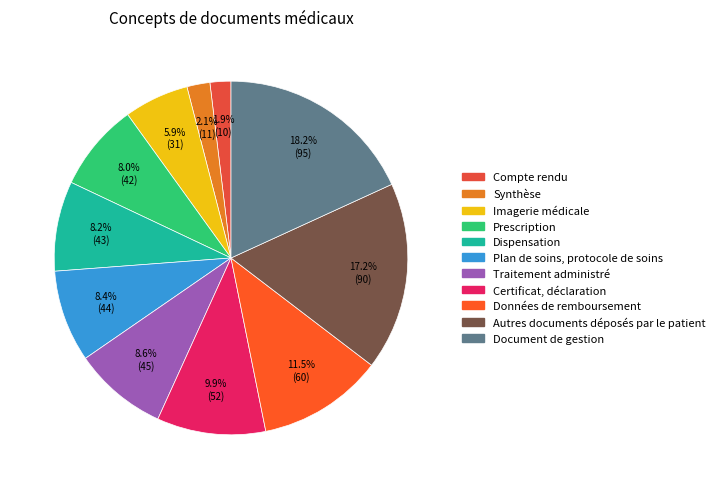

Is it true that Compte rendu is 2% of the pie?

True